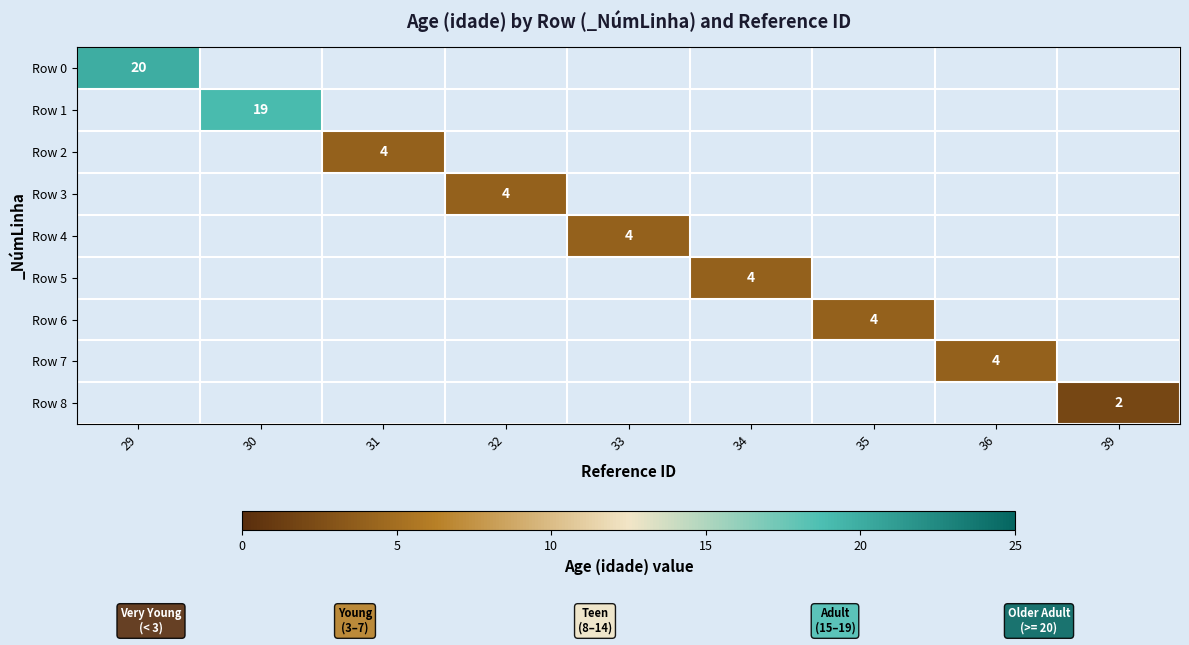

At how many categories does at least one series exceed 4?

2